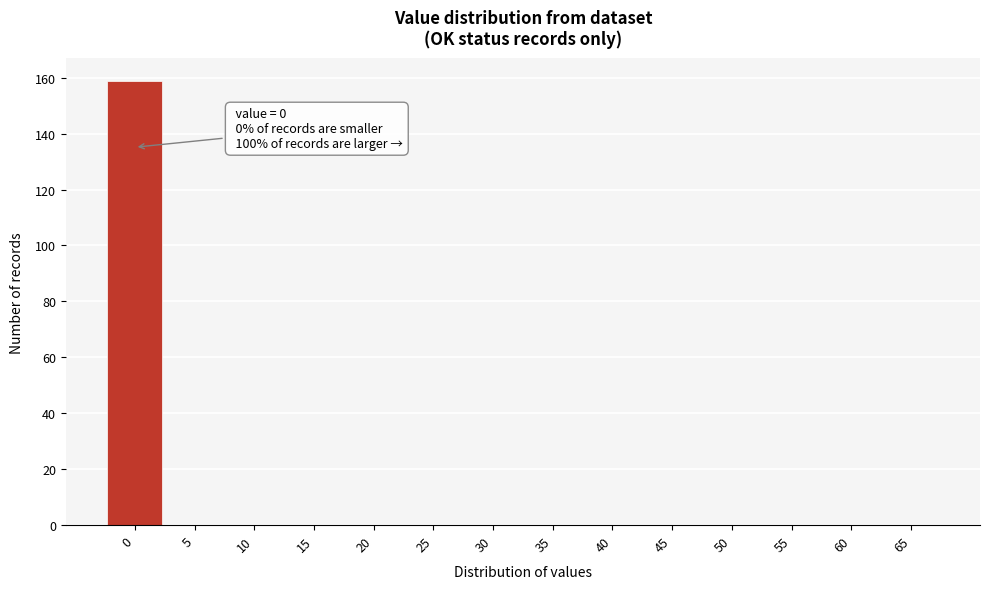

Which range on the x-axis has the tallest bar?

-2.5 to 2.5